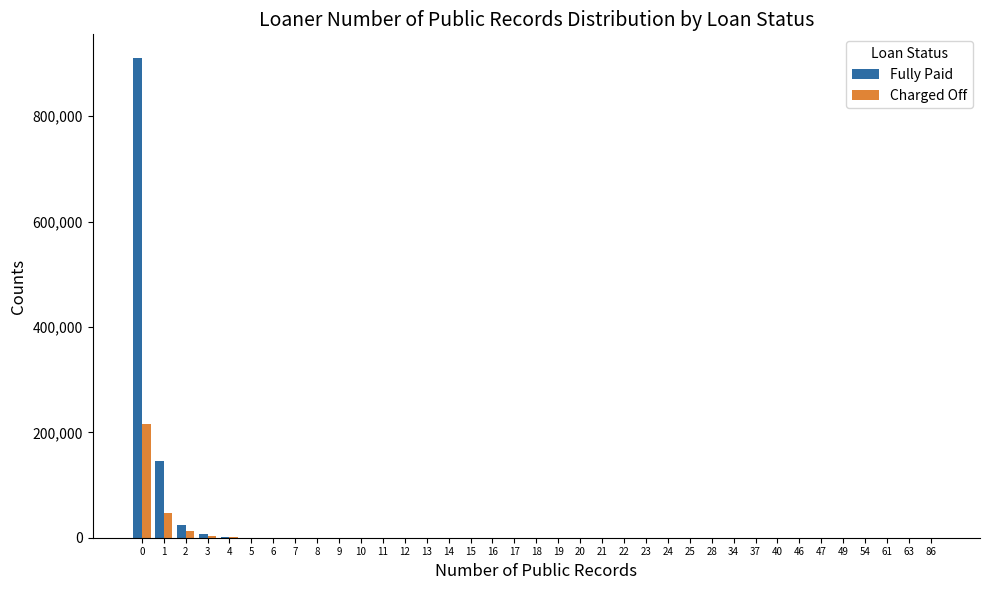

The value of Charged Off at 63 is 110307. True or false?

False